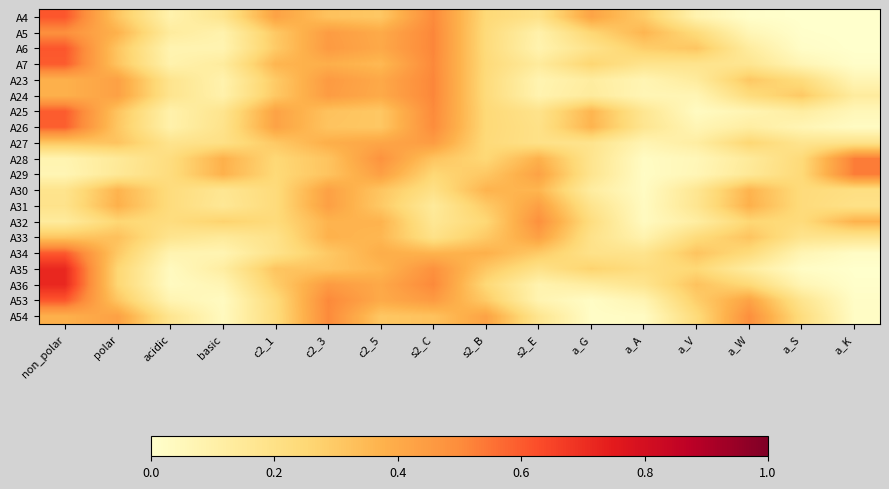

Rank the series by their maximum value, from highest to lowest.

A36, A35, A4, A53, A6, A34, A7, A25, A26, A29, A28, A23, A5, A24, A54, A32, A27, A31, A33, A30